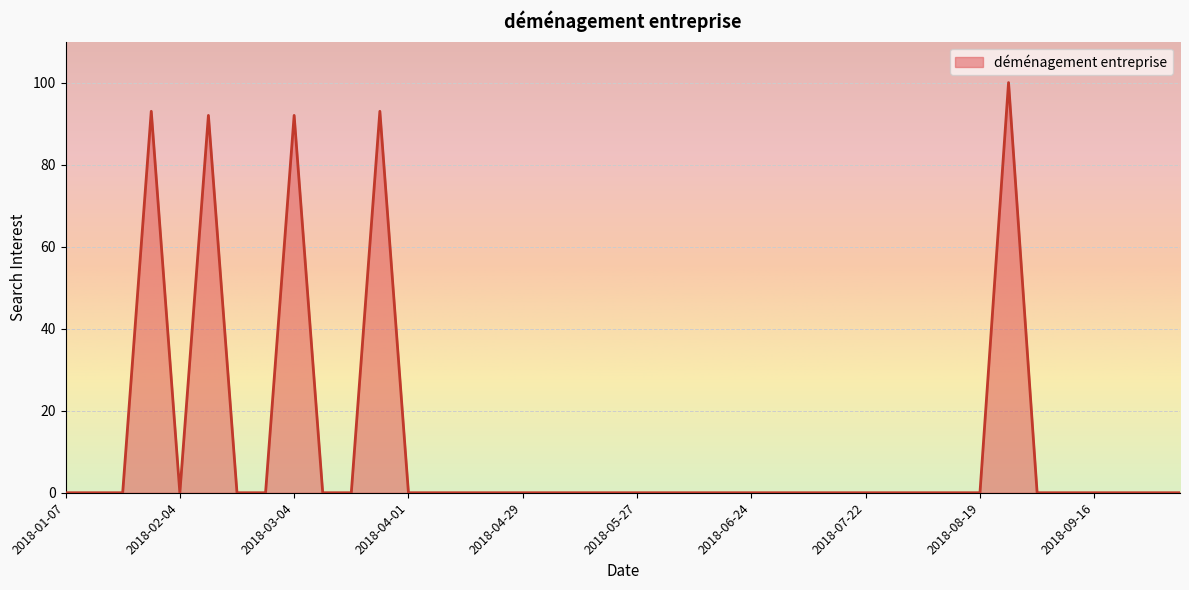

What is the maximum value shown in the chart?

100